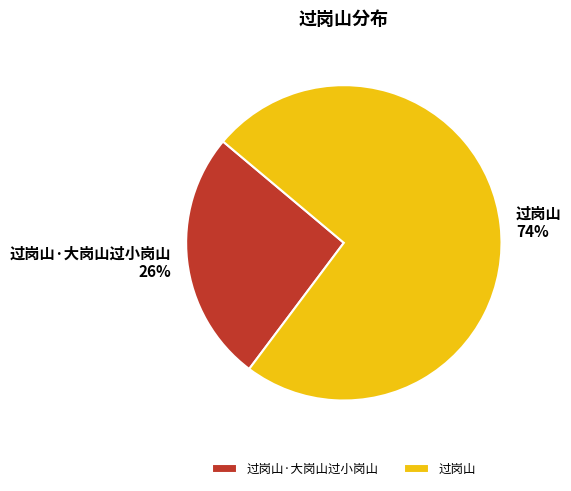

How many slices are in this pie chart?

2